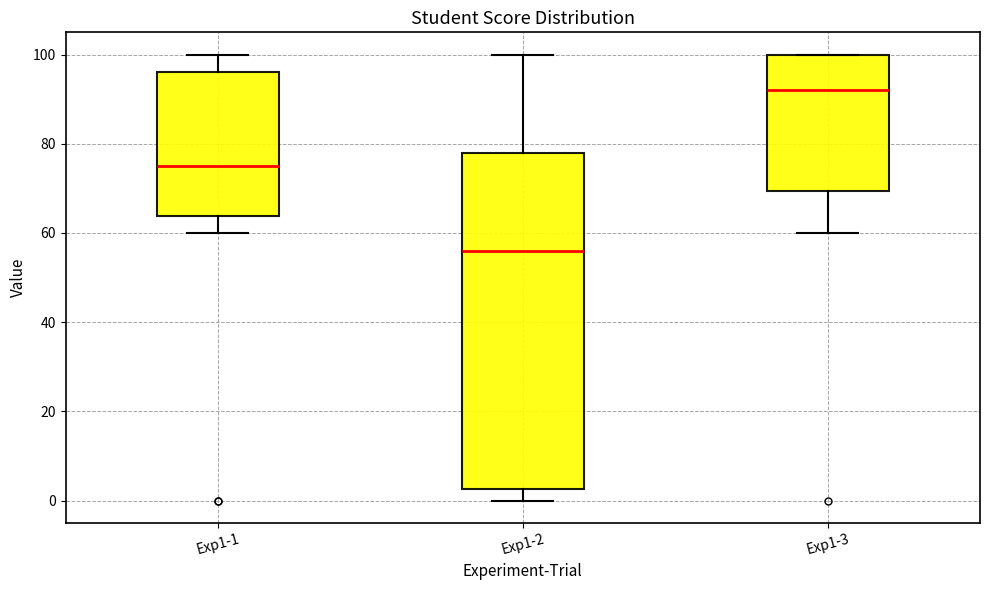

Where does the lower whisker of the box for Exp1-2 end on the y-axis? The values are not printed on the chart, so give them approximately, as read against the axis.

0